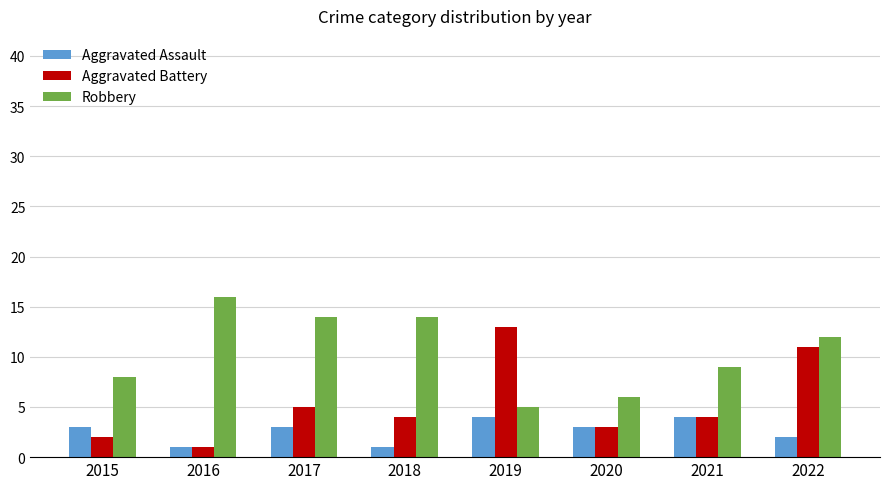

Which category has the highest value across all series?

2016